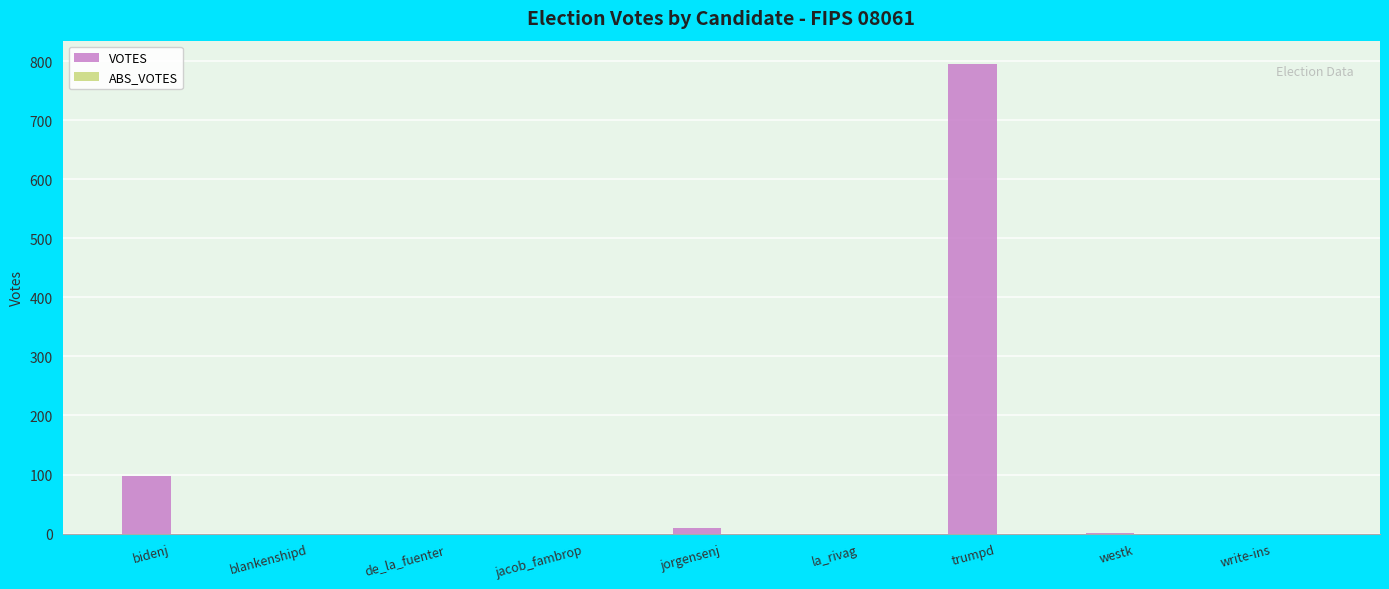

Is it true that the value at trumpd is 795?

True